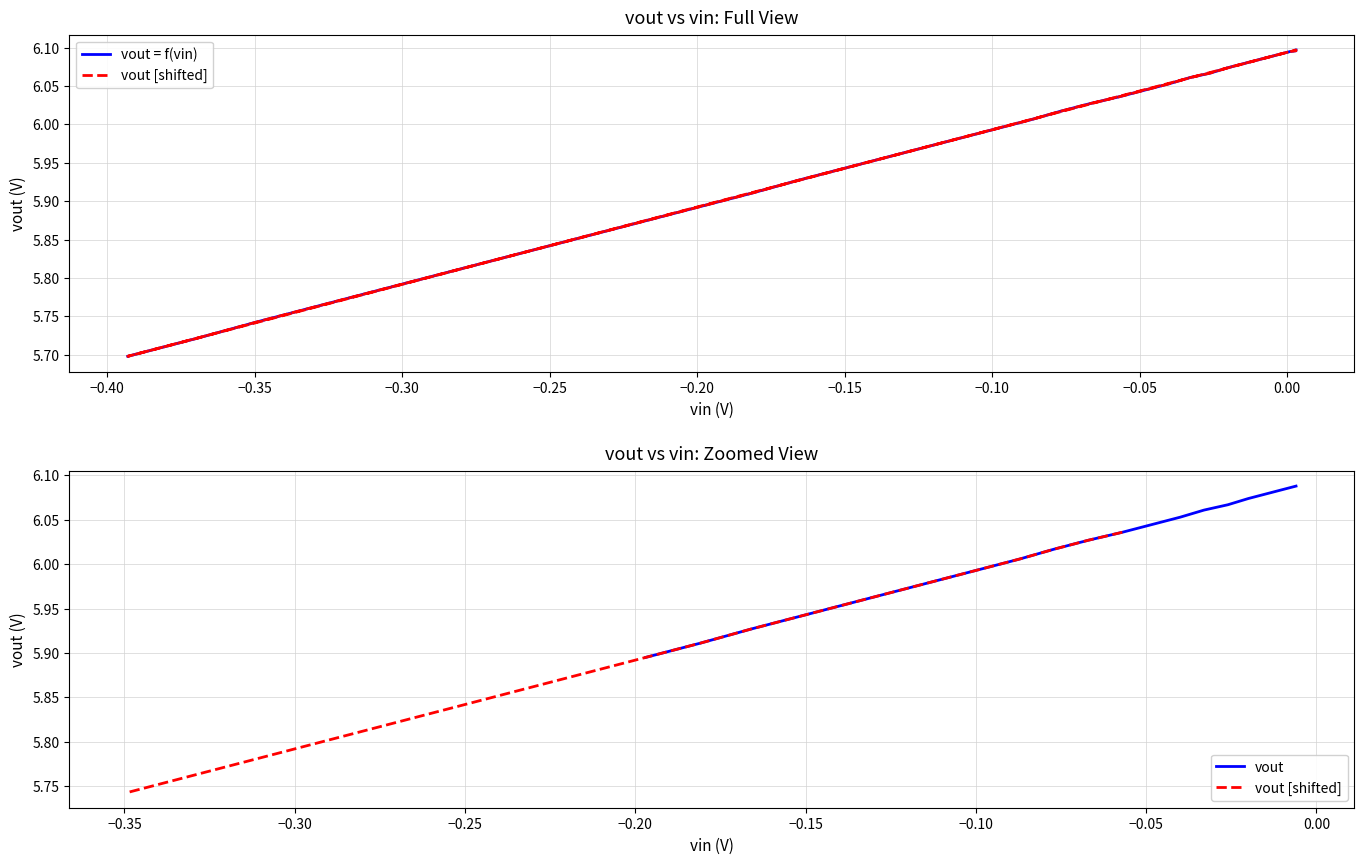

What is the maximum value shown in the chart?

6.1